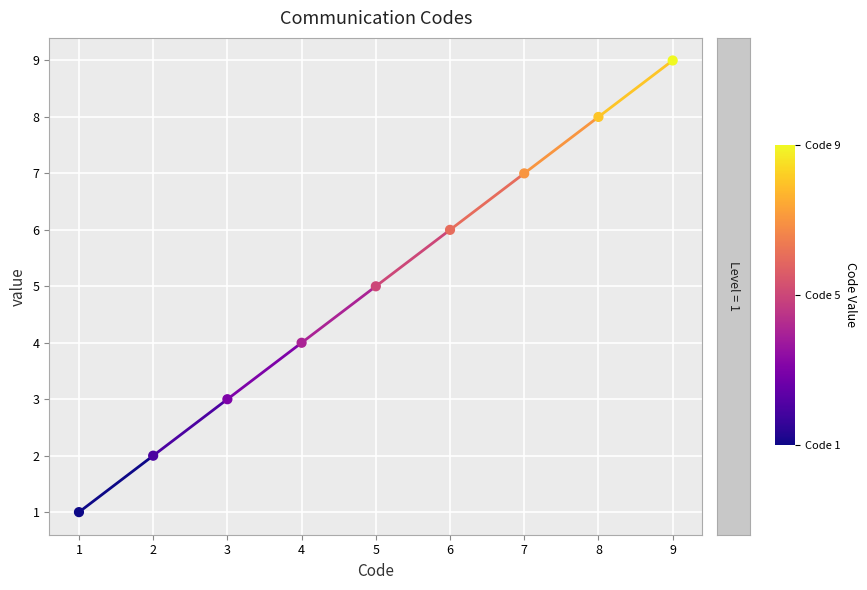

Approximately how many times larger is the value at 5 compared to 3?

1.7